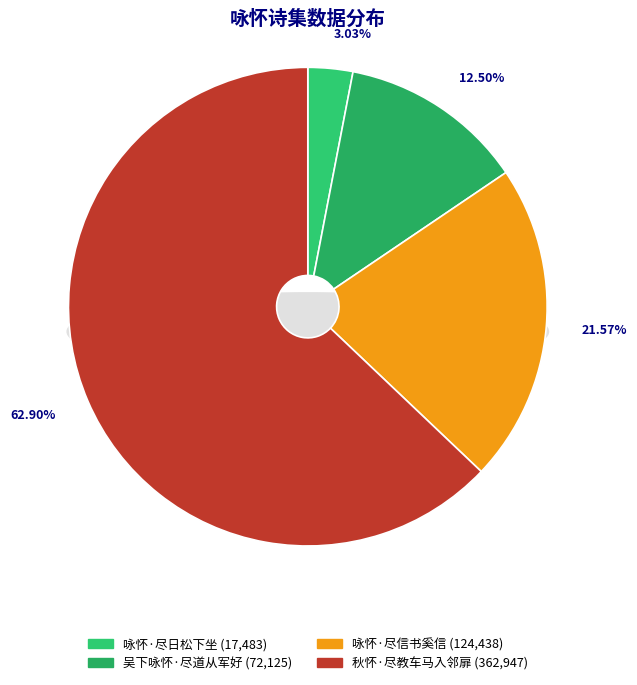

Which category accounts for the majority?

秋怀·尽教车马入邻扉